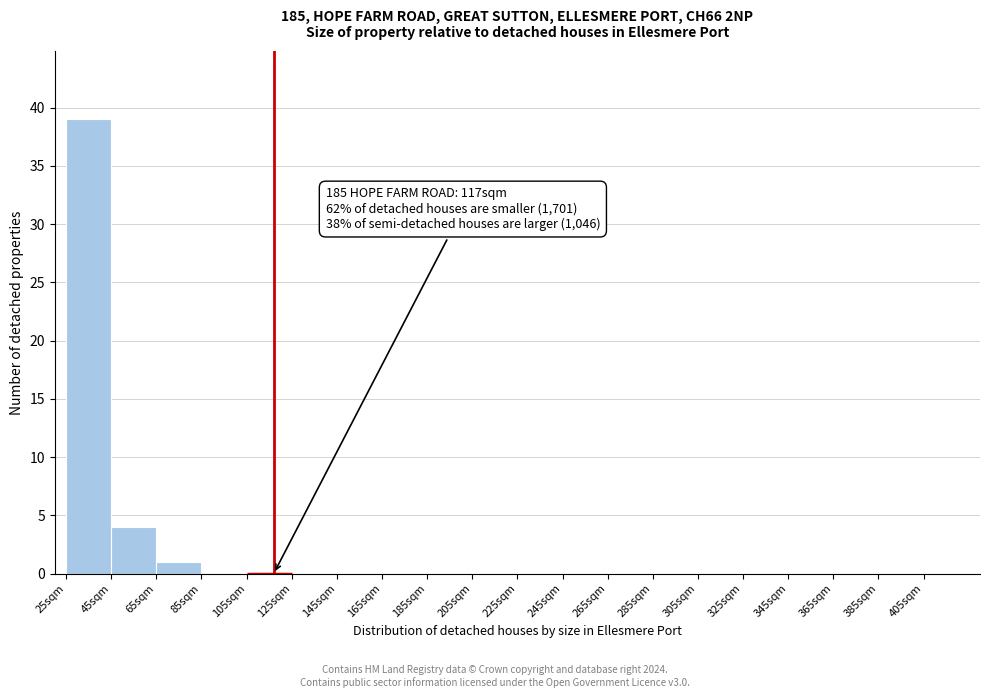

Which range on the x-axis has the tallest bar?

25 to 45